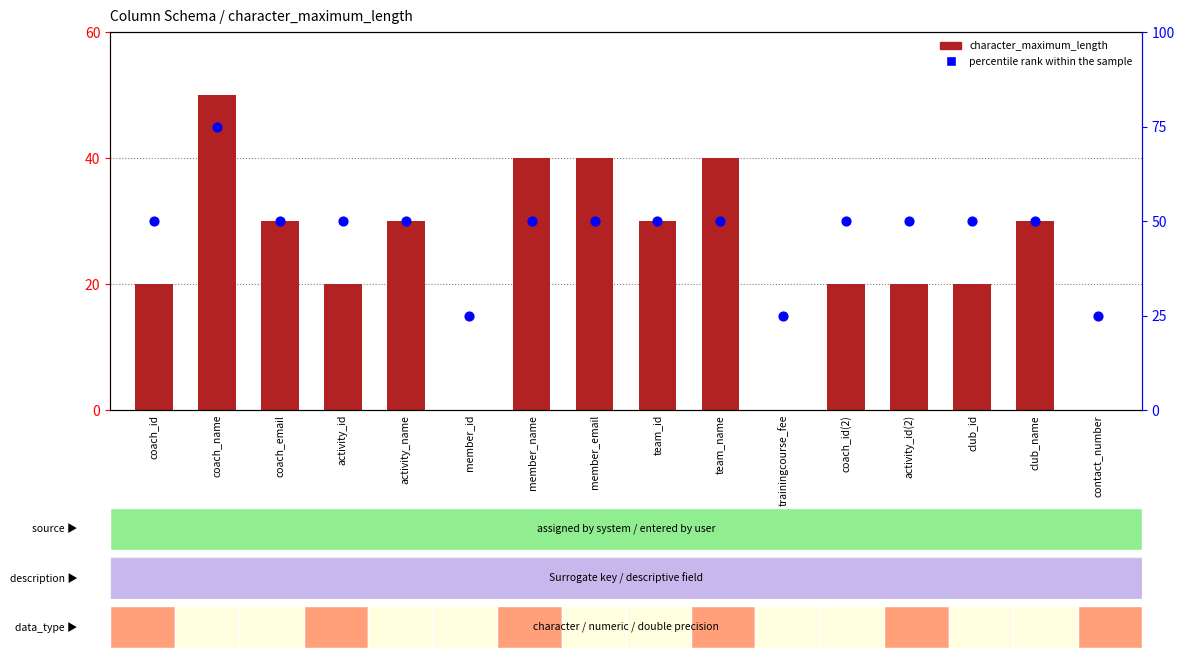

Which series has the widest spread of Y values?

character_maximum_length